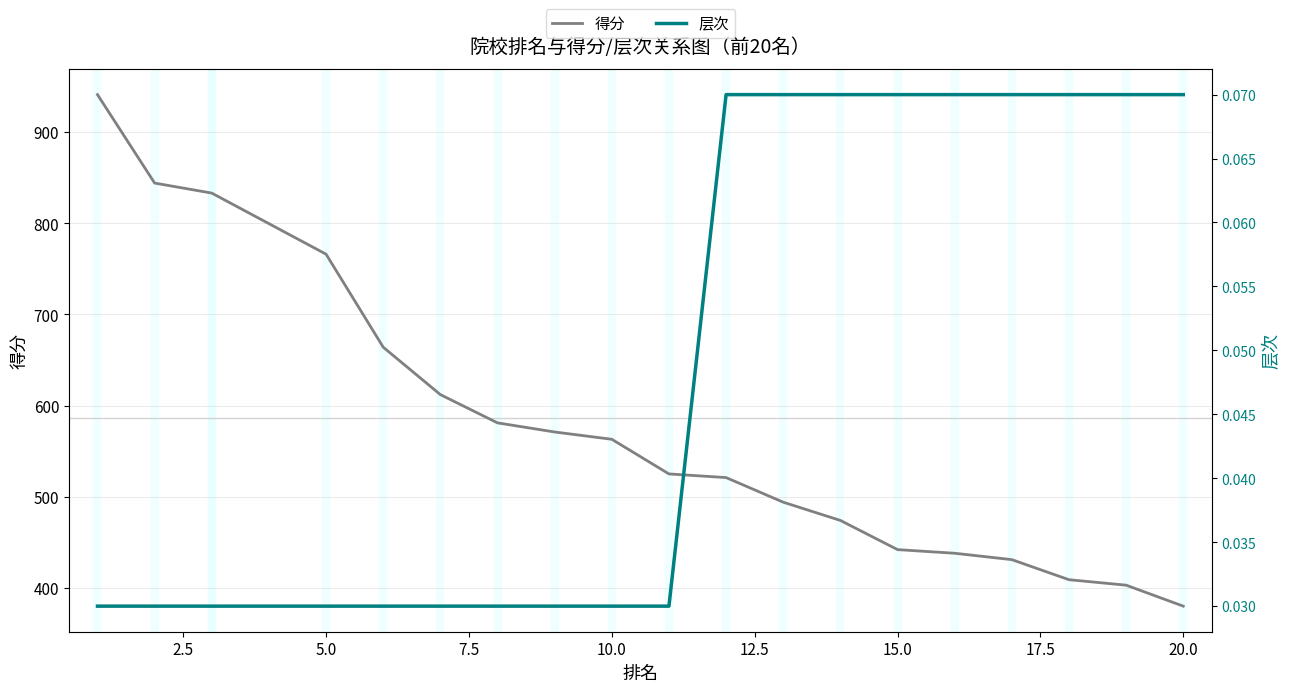

What is the difference between the second highest and minimum values in the 得分 series?

464.0